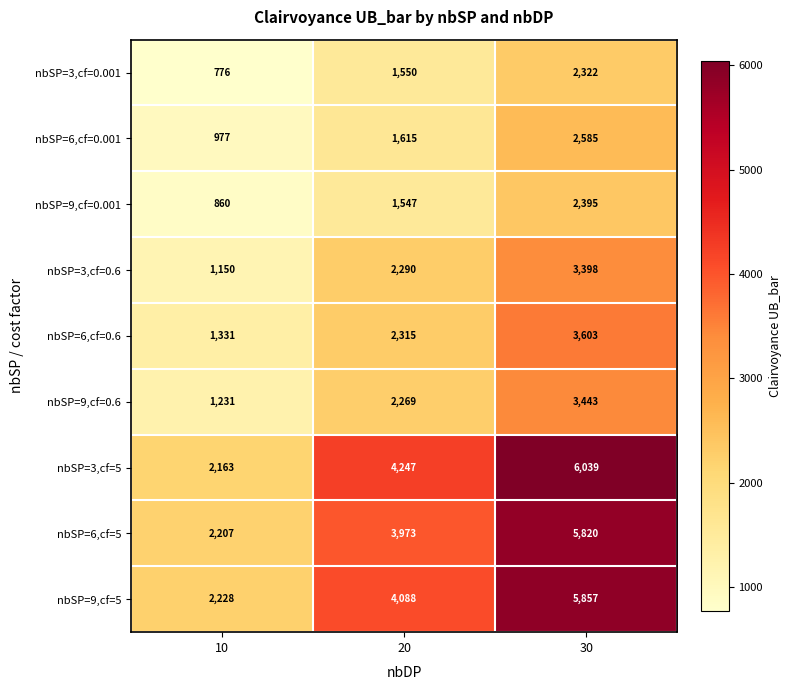

Which series has the widest spread of values?

nbSP=3,cf=5